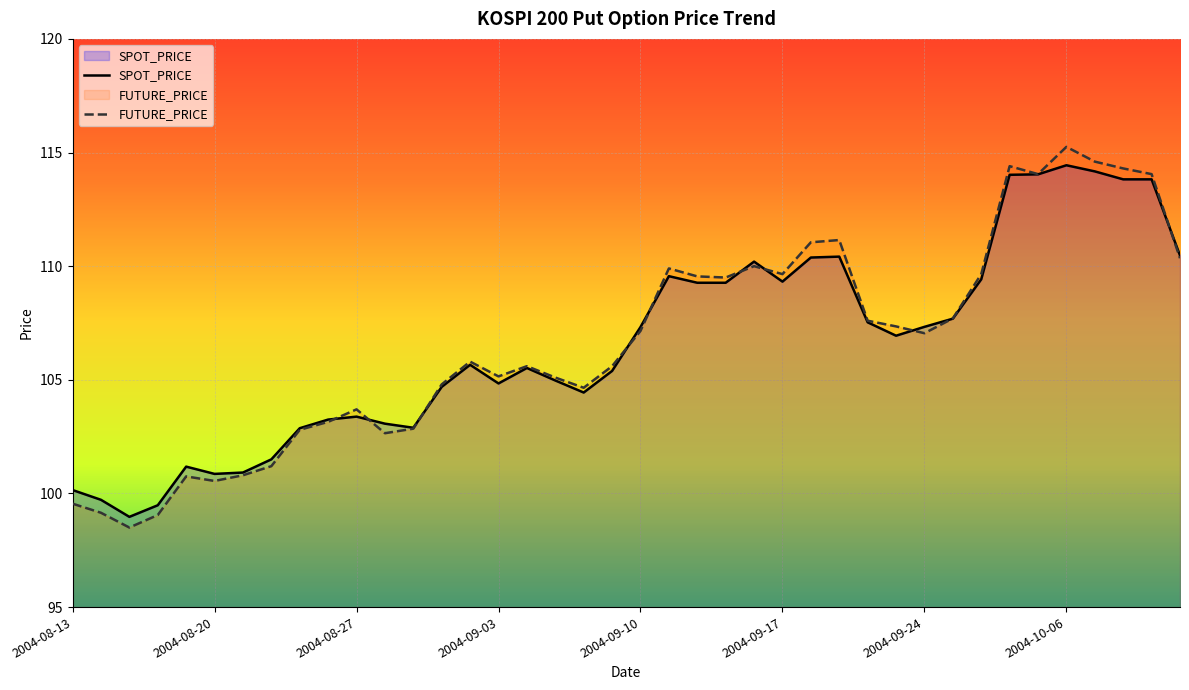

Which has a higher value, 2004-09-03 or 2004-09-24?

2004-09-24